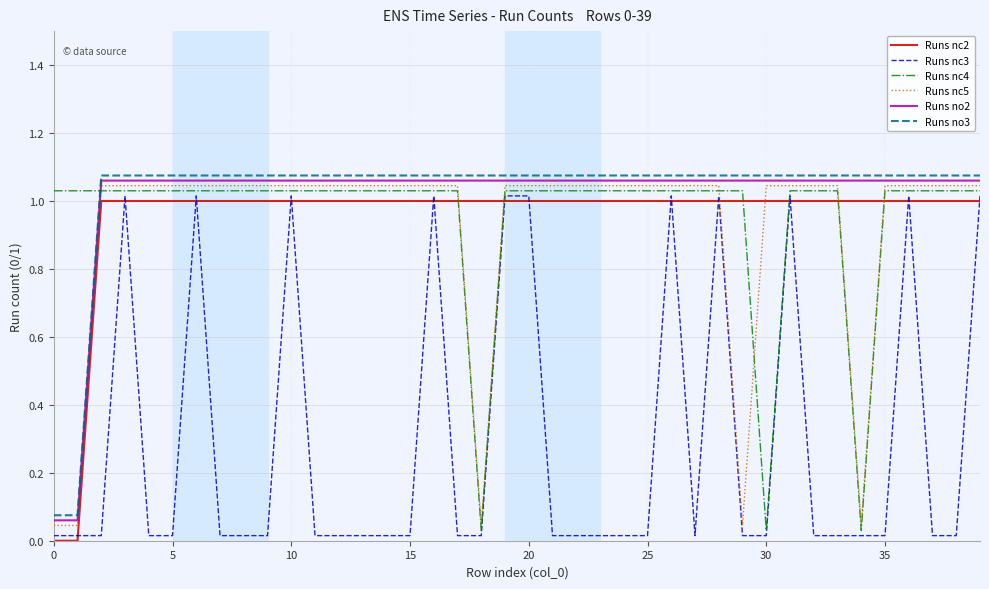

True or false: Runs nc5 and Runs no3 intersect in this chart.

False